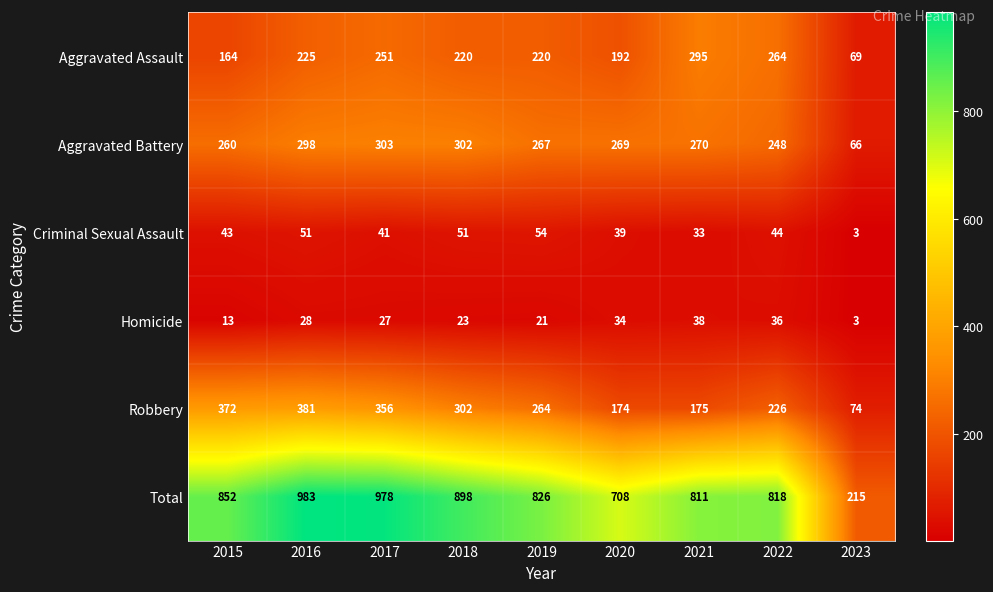

Which category has the lowest value in the Aggravated Battery series?

2023